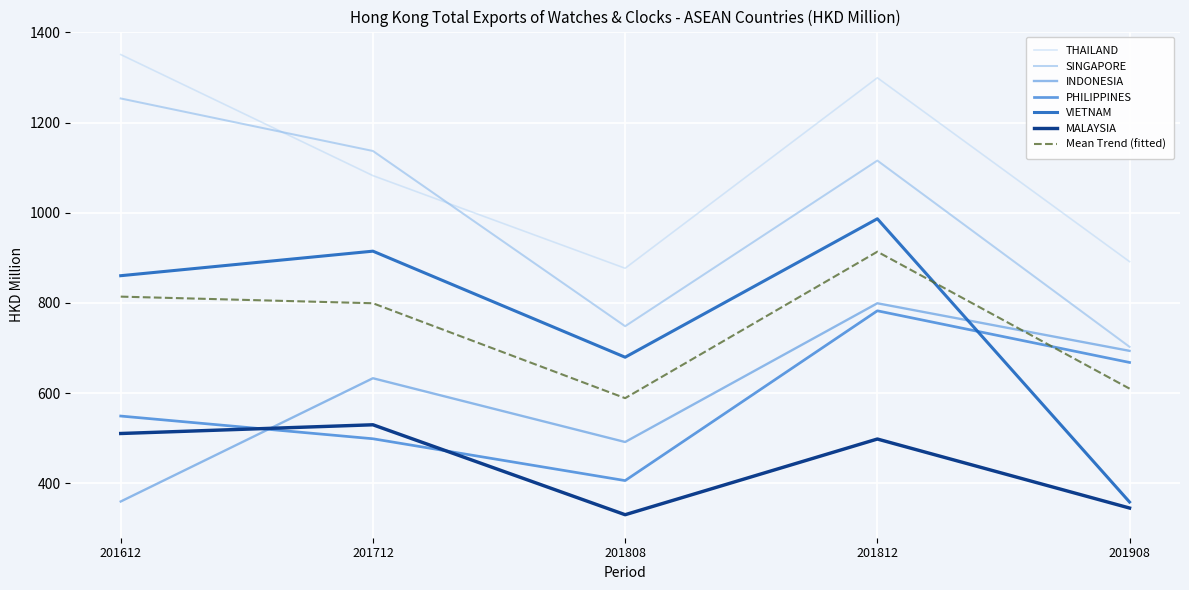

True or false: THAILAND and MALAYSIA cross at least once.

False